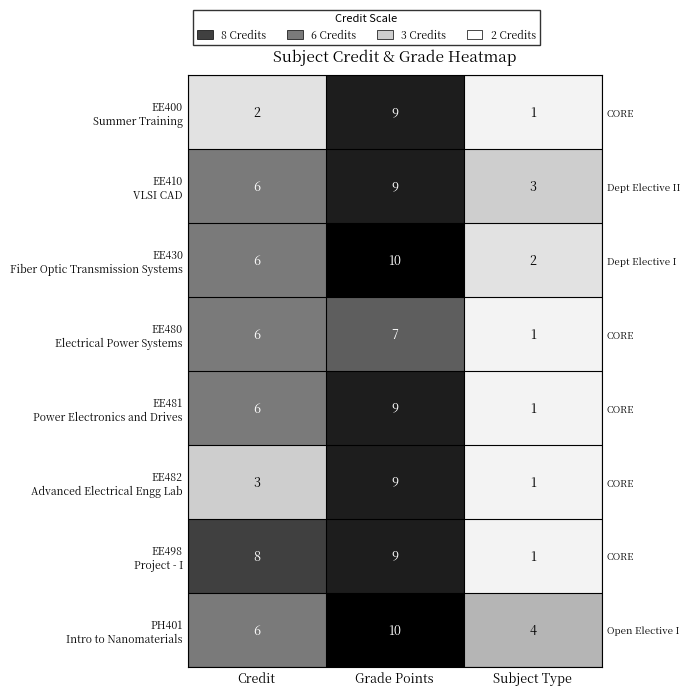

What is the average value of the EE410 VLSI CAD series?

6